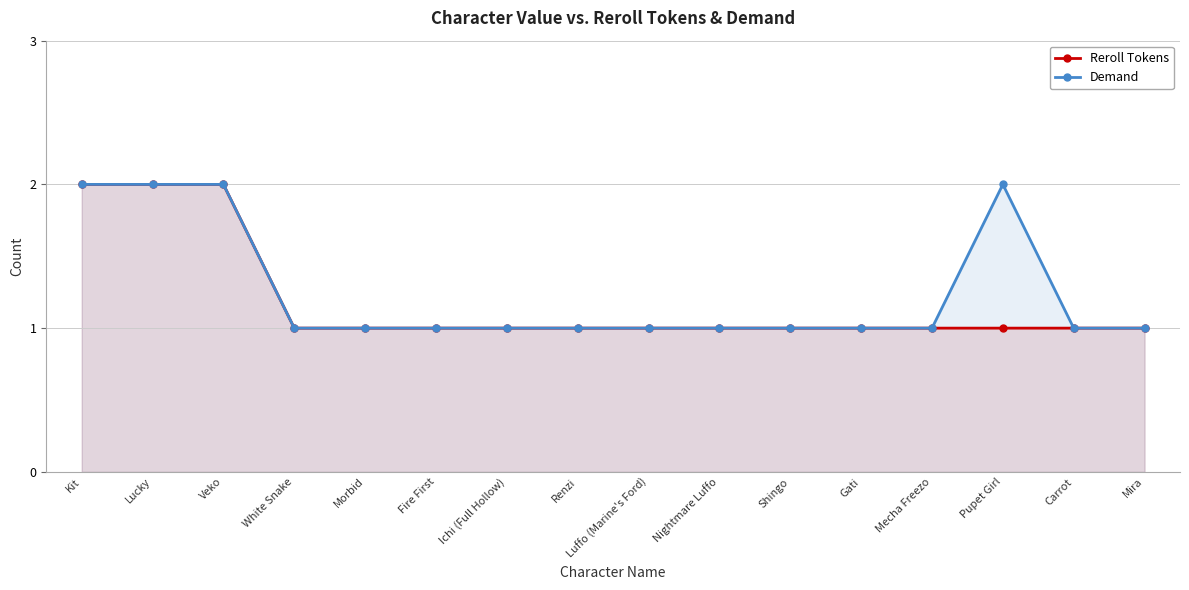

List the series in order of their overall mean, lowest first.

Reroll Tokens, Demand